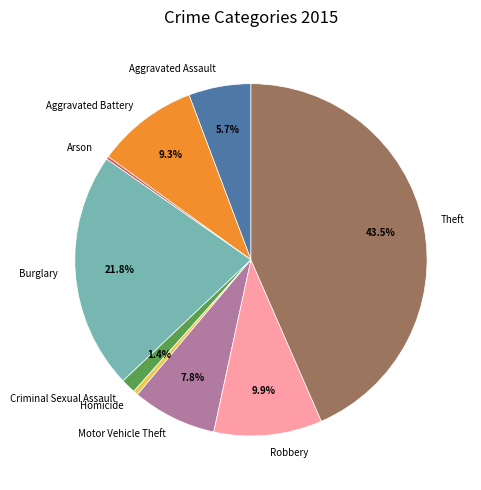

What is the largest slice in the pie chart?

Theft